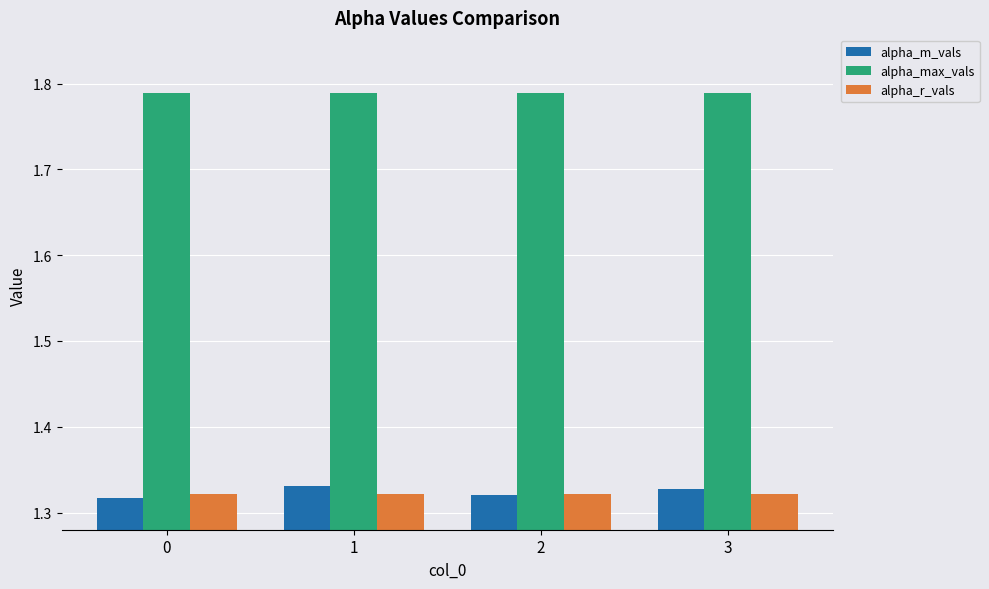

What is the difference between the highest and lowest values at 0?

0.5